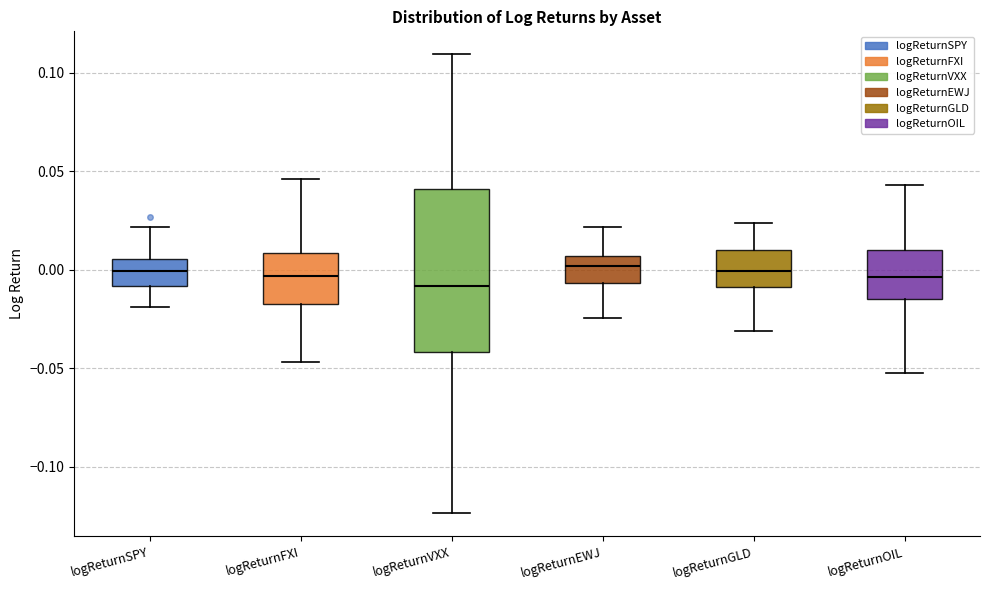

Comparing the boxes themselves (not the whiskers), which one is the tallest?

logReturnVXX